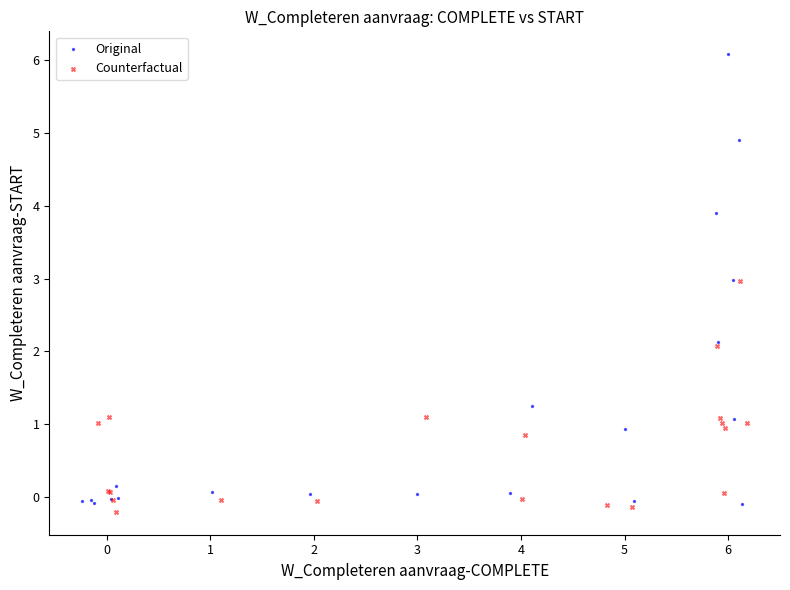

What are all the series names shown in the legend?

Original, Counterfactual